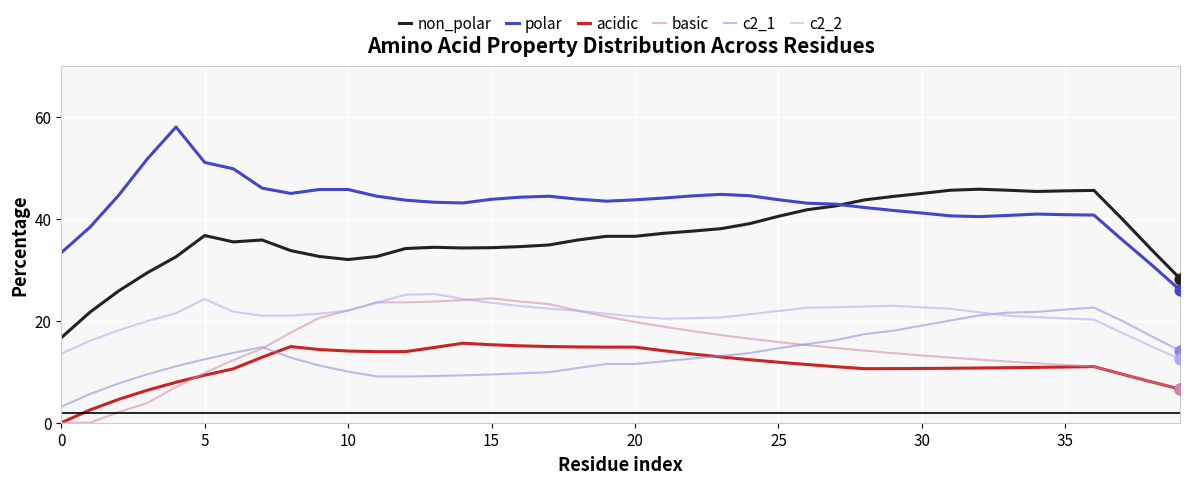

What is the maximum value for acidic?

15.6